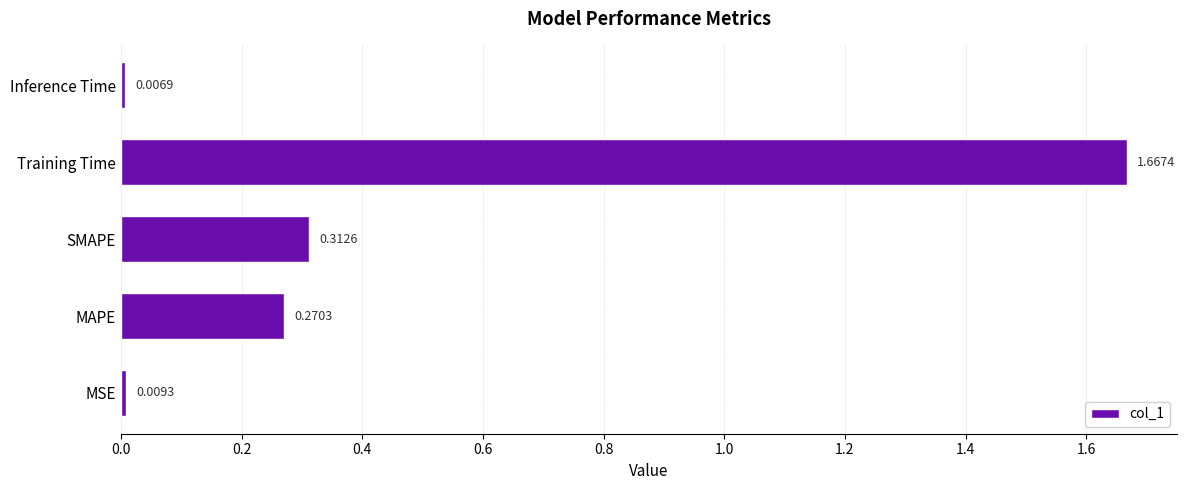

Rank the categories by value from highest to lowest.

Training Time, SMAPE, MAPE, MSE, Inference Time